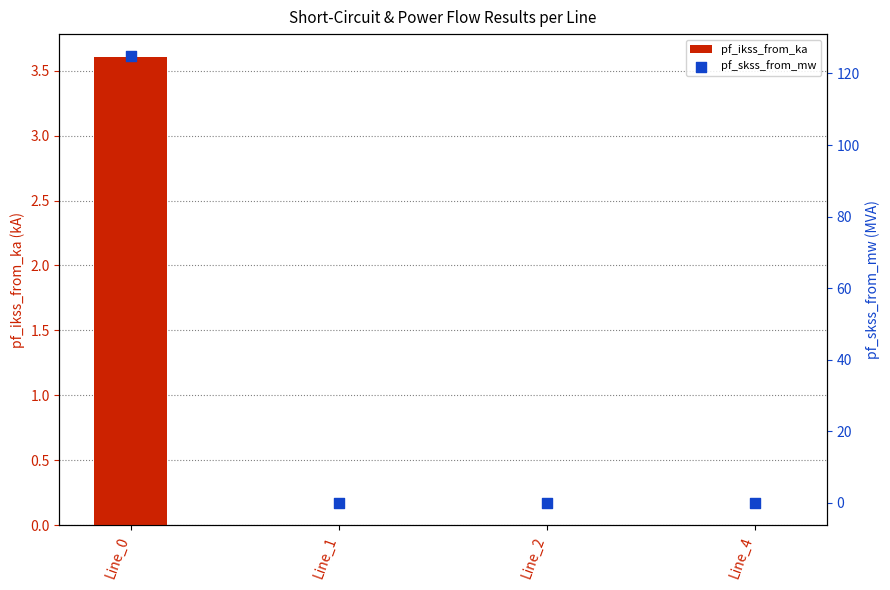

At how many categories does at least one series exceed 62?

1